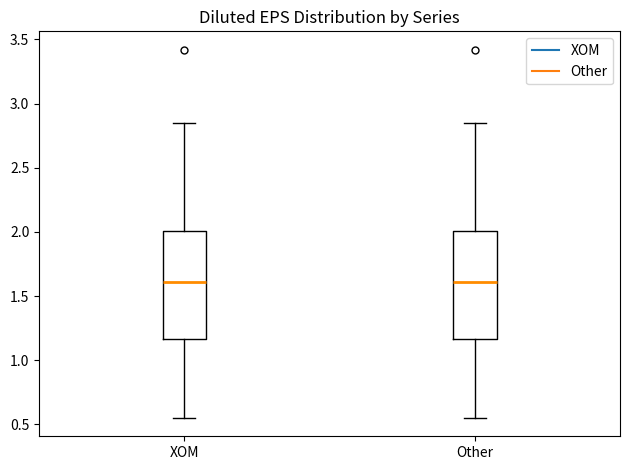

Reading left to right, read every box against the y-axis: the position of its median line, the range the box covers, and the ends of its whiskers. The values are not printed on the chart, so give them approximately, as read against the axis.

XOM: median 1.60, box 1.15 to 2.00, whiskers 0.55 to 2.85
Other: median 1.60, box 1.15 to 2.00, whiskers 0.55 to 2.85